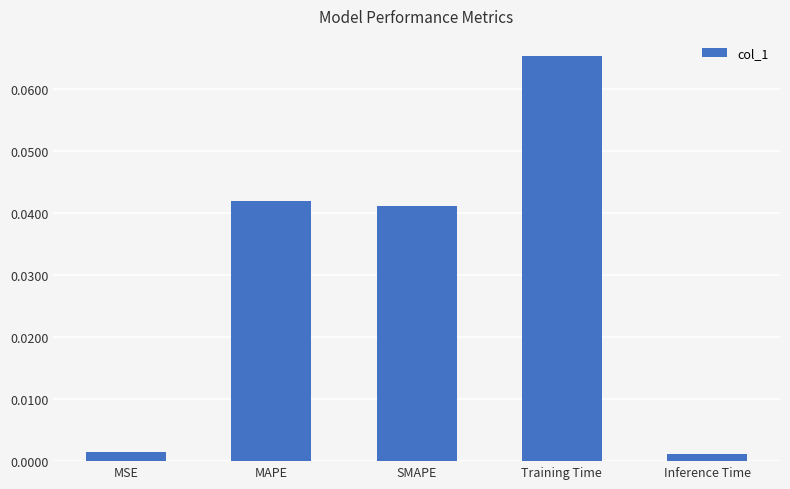

What is the label of the 1st bar from the right?

Inference Time